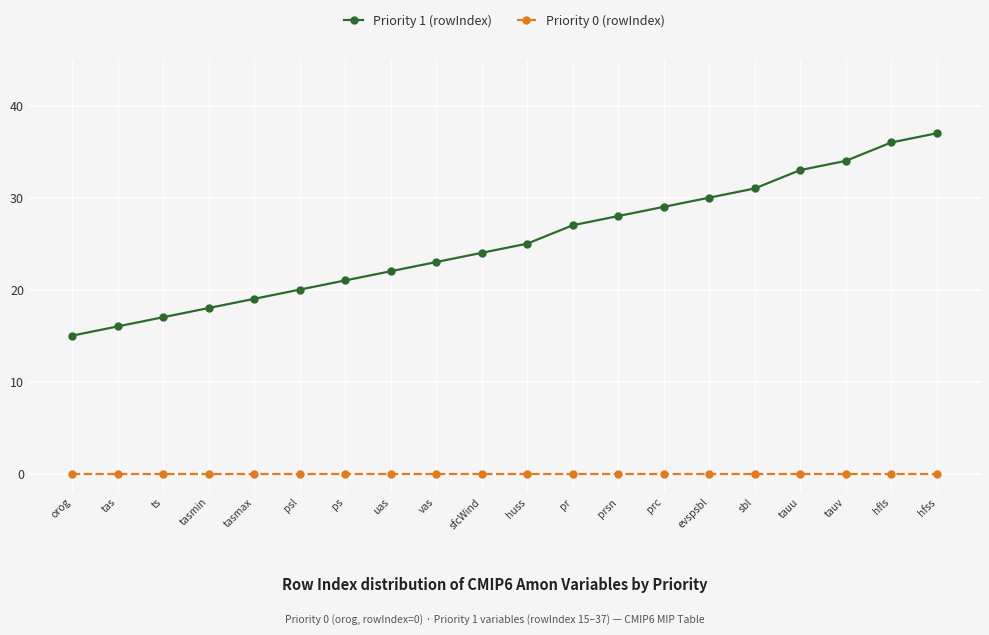

What is the average value of the Priority 1 (rowIndex) series?

25